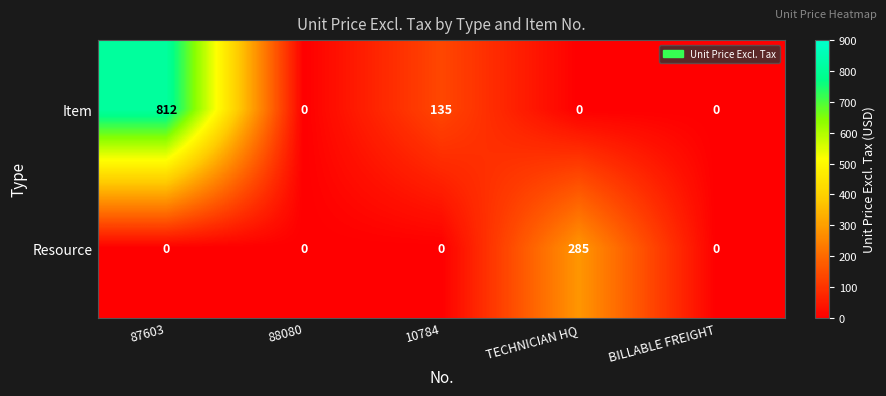

Reading right to left, list all the values displayed in this chart.

Item: 0	0	135	0	812
Resource: 0	285	0	0	0